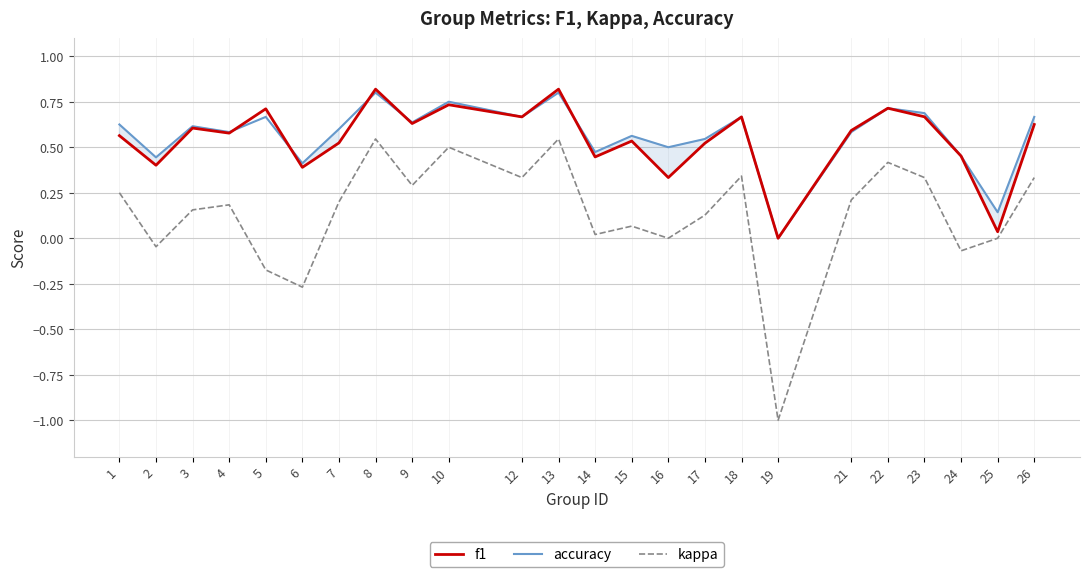

Which series changed the most between 4 and 26?

kappa